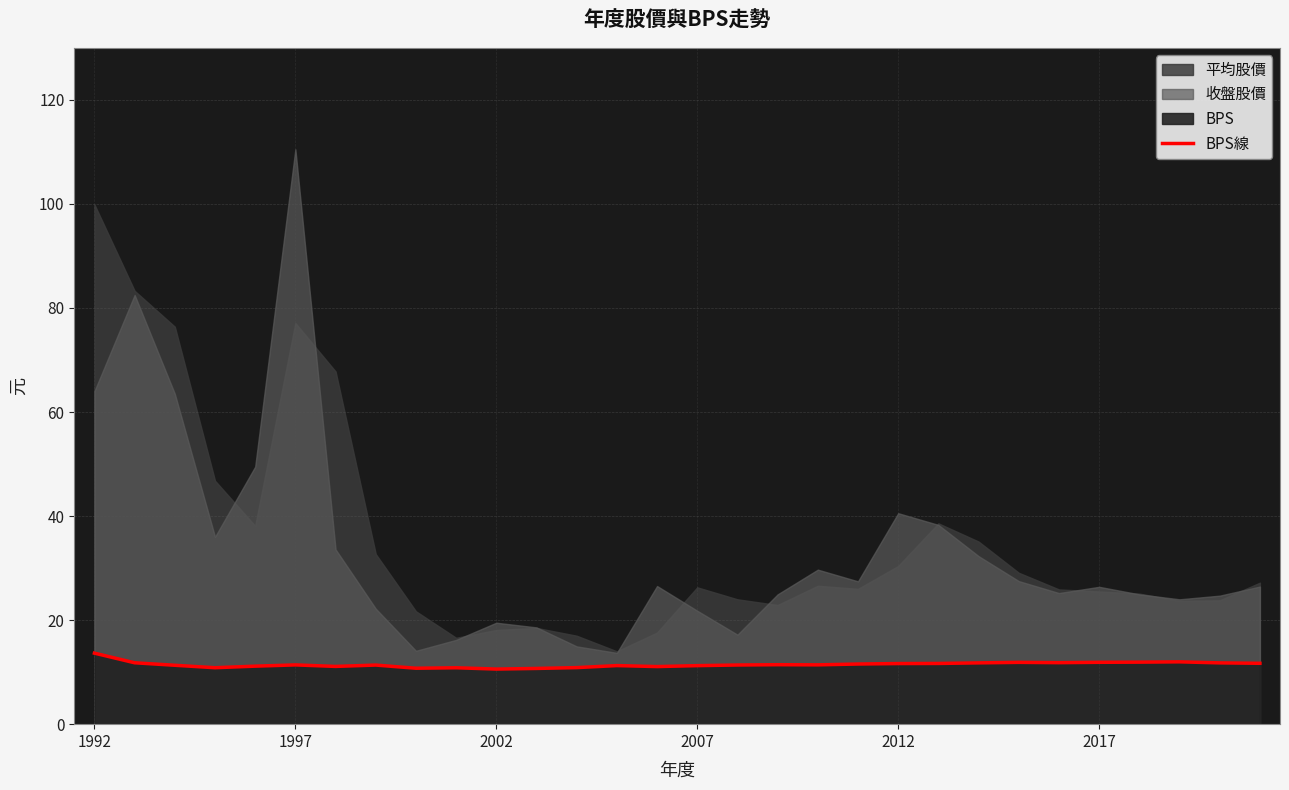

What is the highest value of the BPS線 series?

13.7